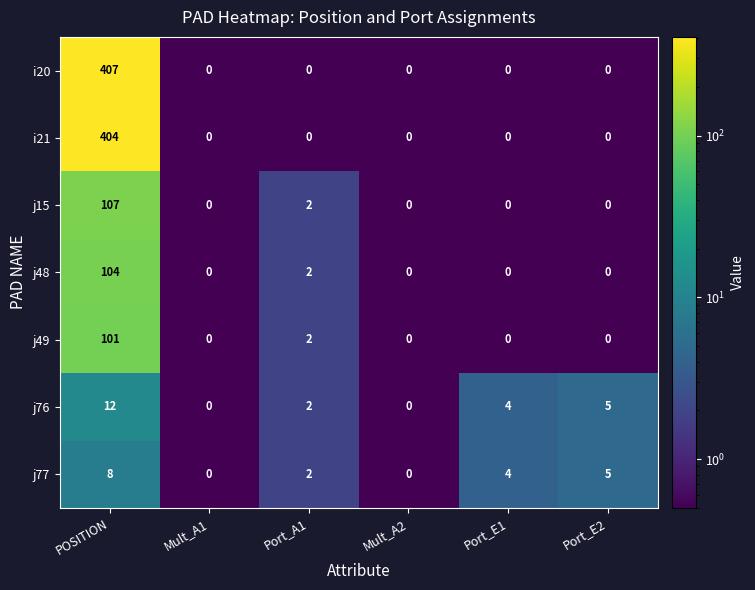

What is the greatest value displayed?

407